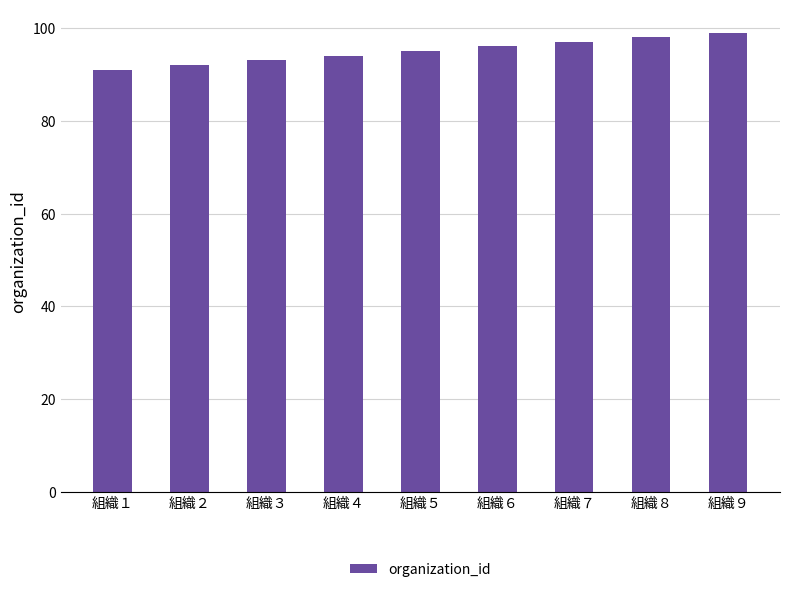

The value at 組織６ is 44. True or false?

False